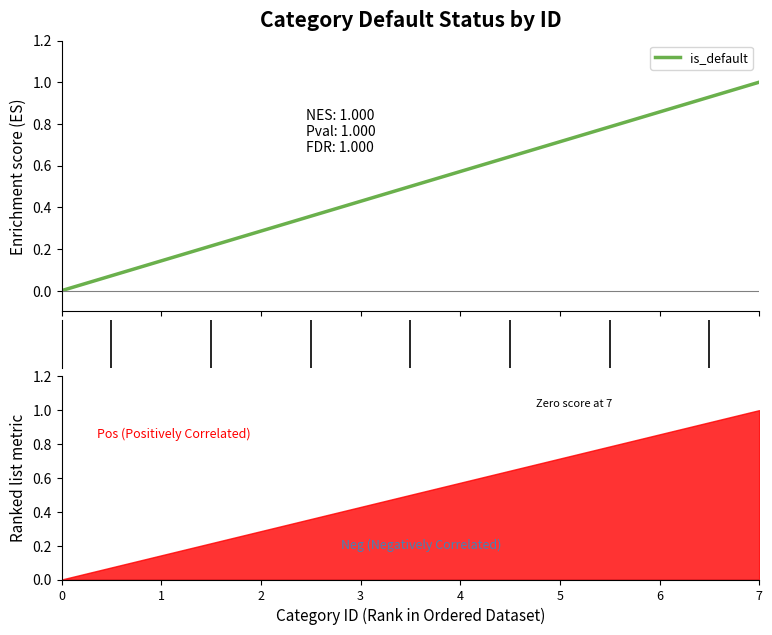

How many lines are shown in the chart?

1